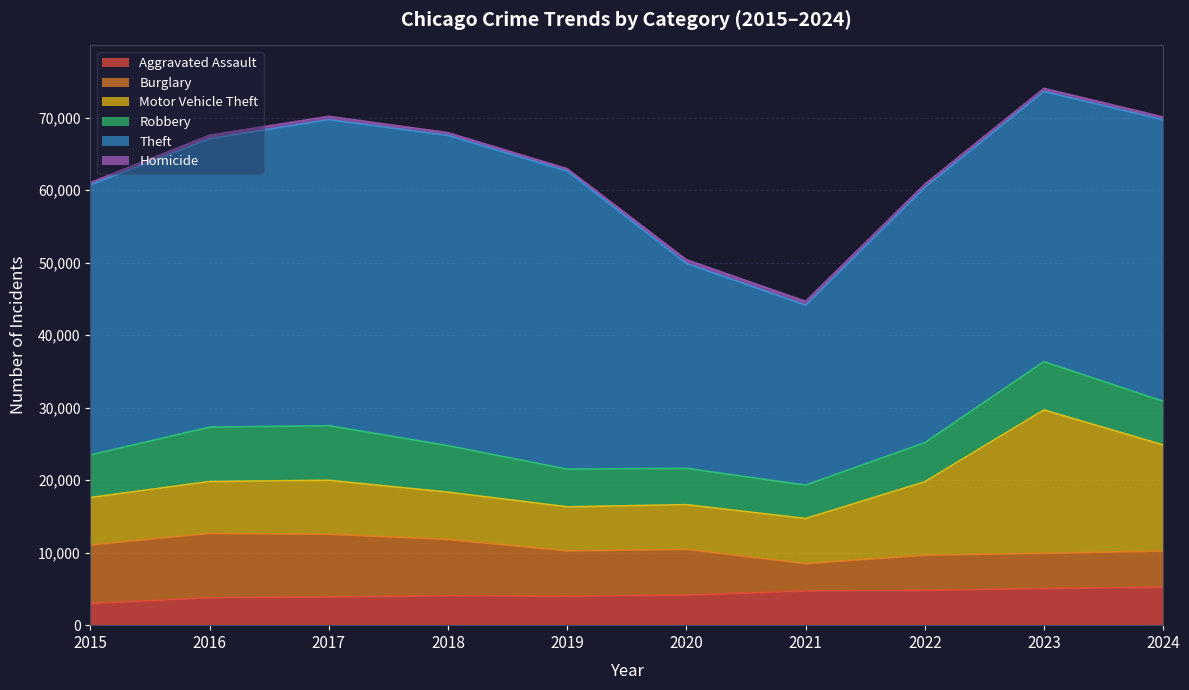

What is the average value of the Motor Vehicle Theft series?

9067